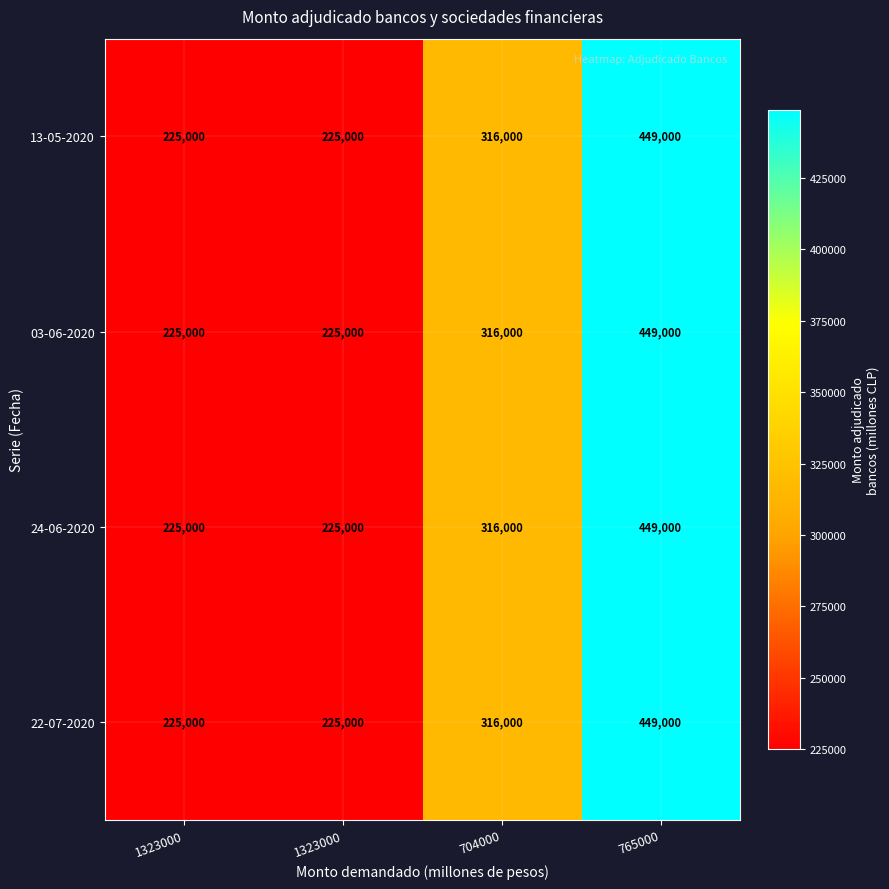

At which category is the sum across all series the highest?

765000